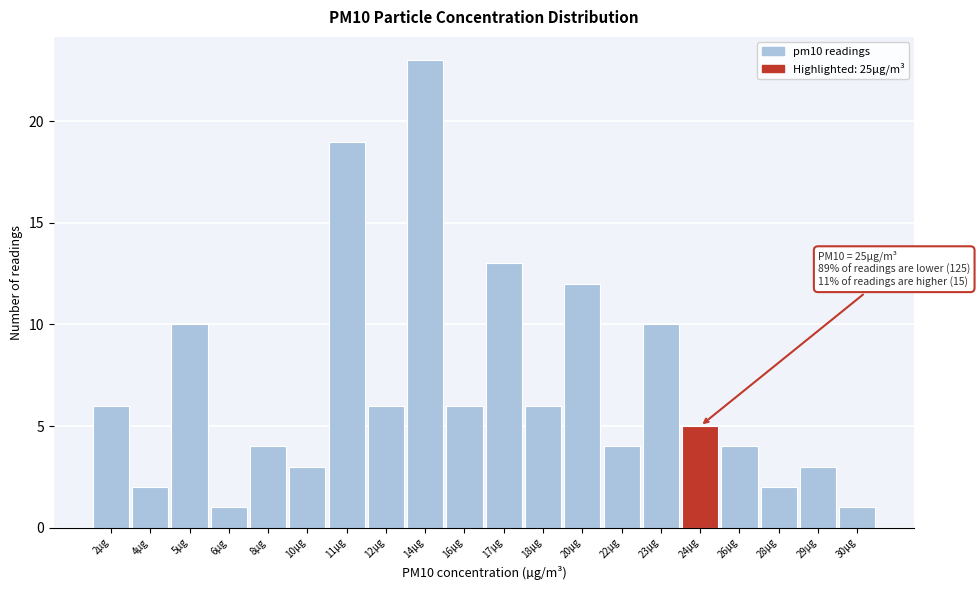

Reading right to left, list all the values displayed in this chart.

30µg=1	29µg=3	28µg=2	26µg=4	24µg=5	23µg=10	22µg=4	20µg=12	18µg=6	17µg=13	16µg=6	14µg=23	12µg=6	11µg=19	10µg=3	8µg=4	6µg=1	5µg=10	4µg=2	2µg=6